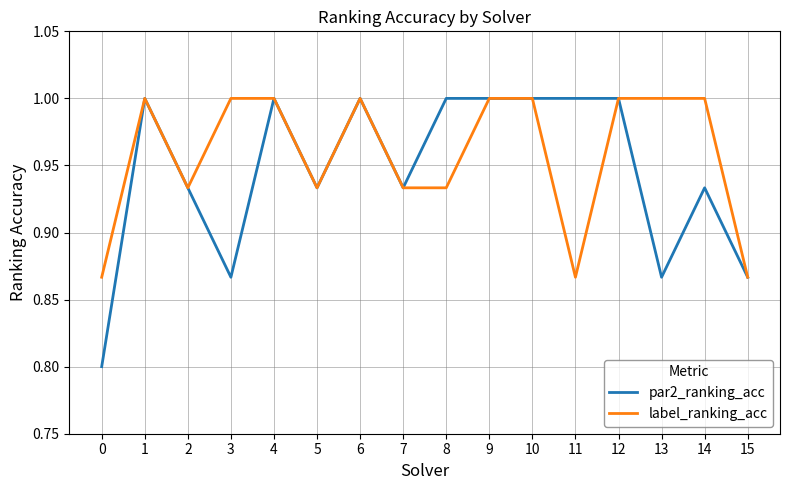

Is it true that label_ranking_acc equals 0.6 at 3?

False